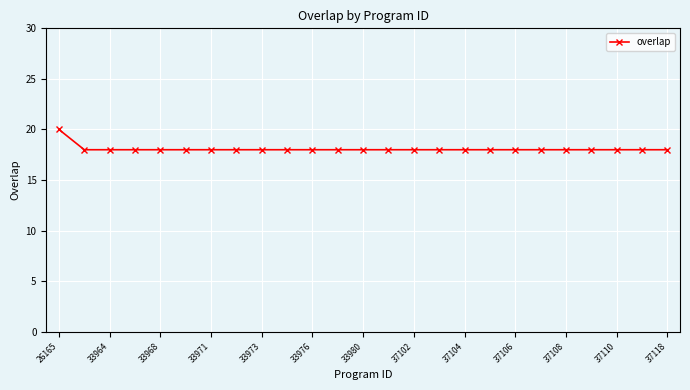

How many series are shown in this chart?

1